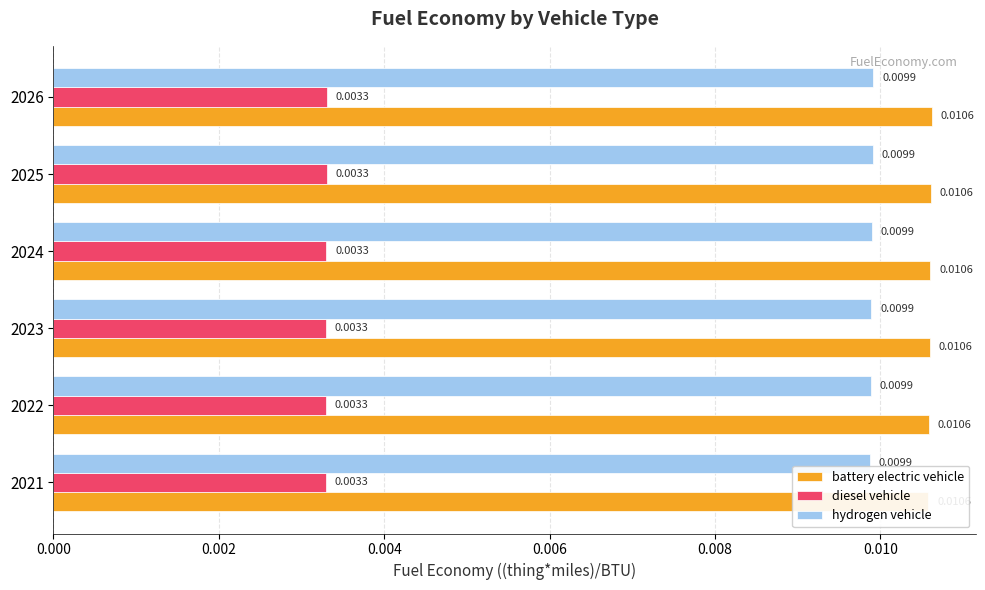

Which series has the largest total across all categories?

battery electric vehicle